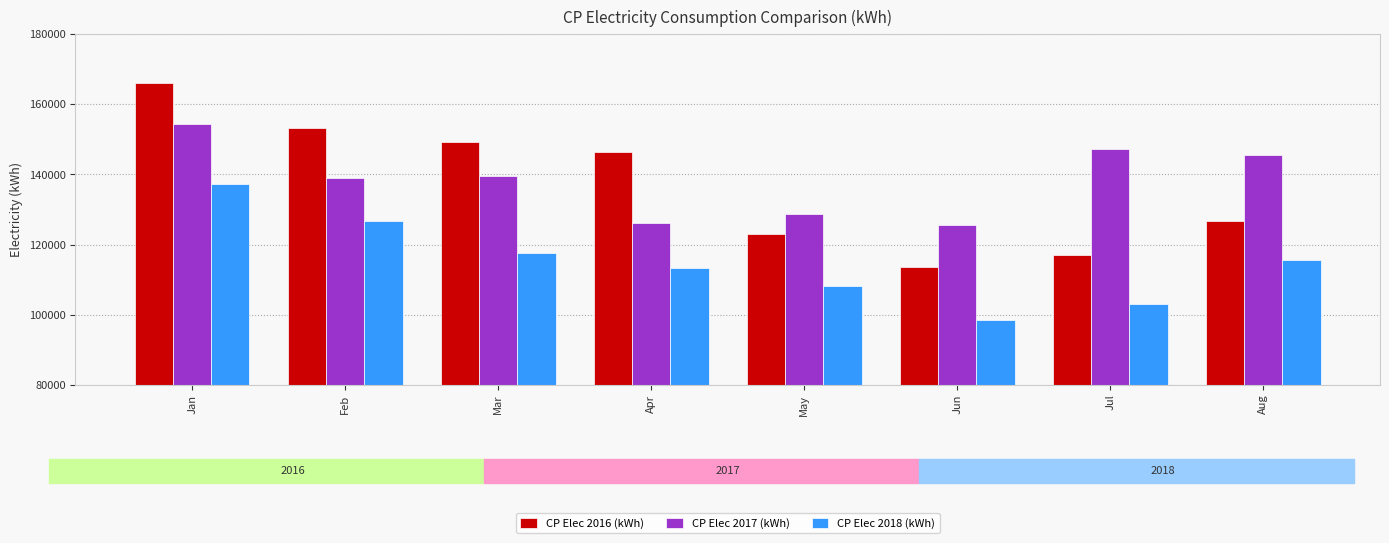

What is the highest value of the CP Elec 2018 (kWh) series?

137349